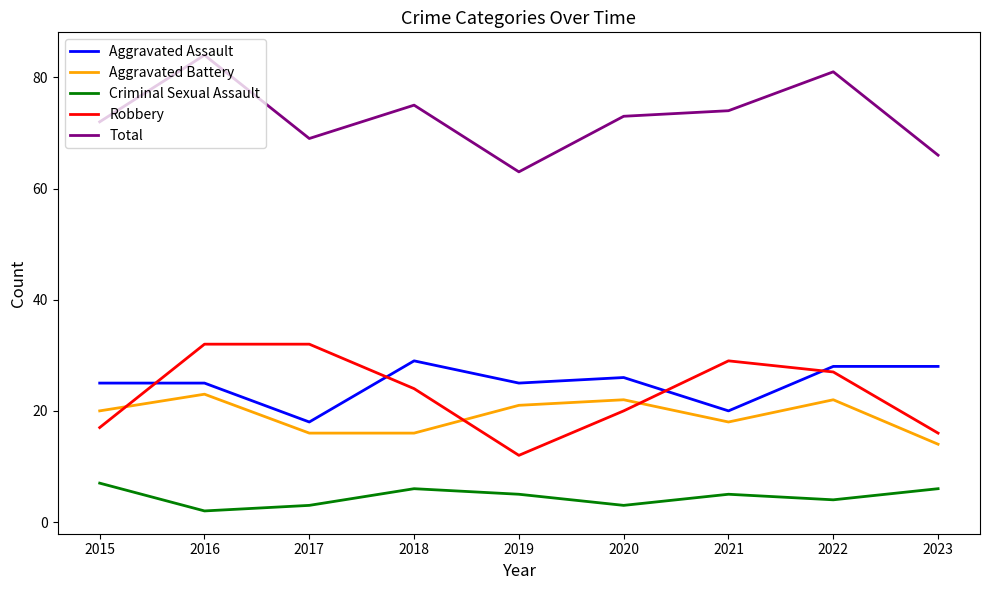

List the series in order of their peak value, highest first.

Total, Robbery, Aggravated Assault, Aggravated Battery, Criminal Sexual Assault